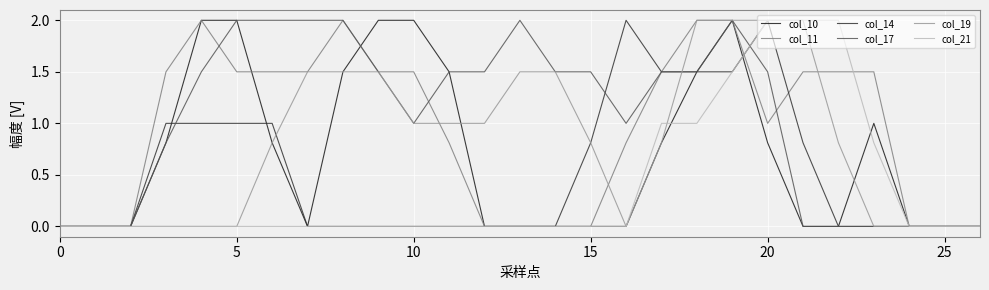

Which series has the largest total across all categories?

col_17